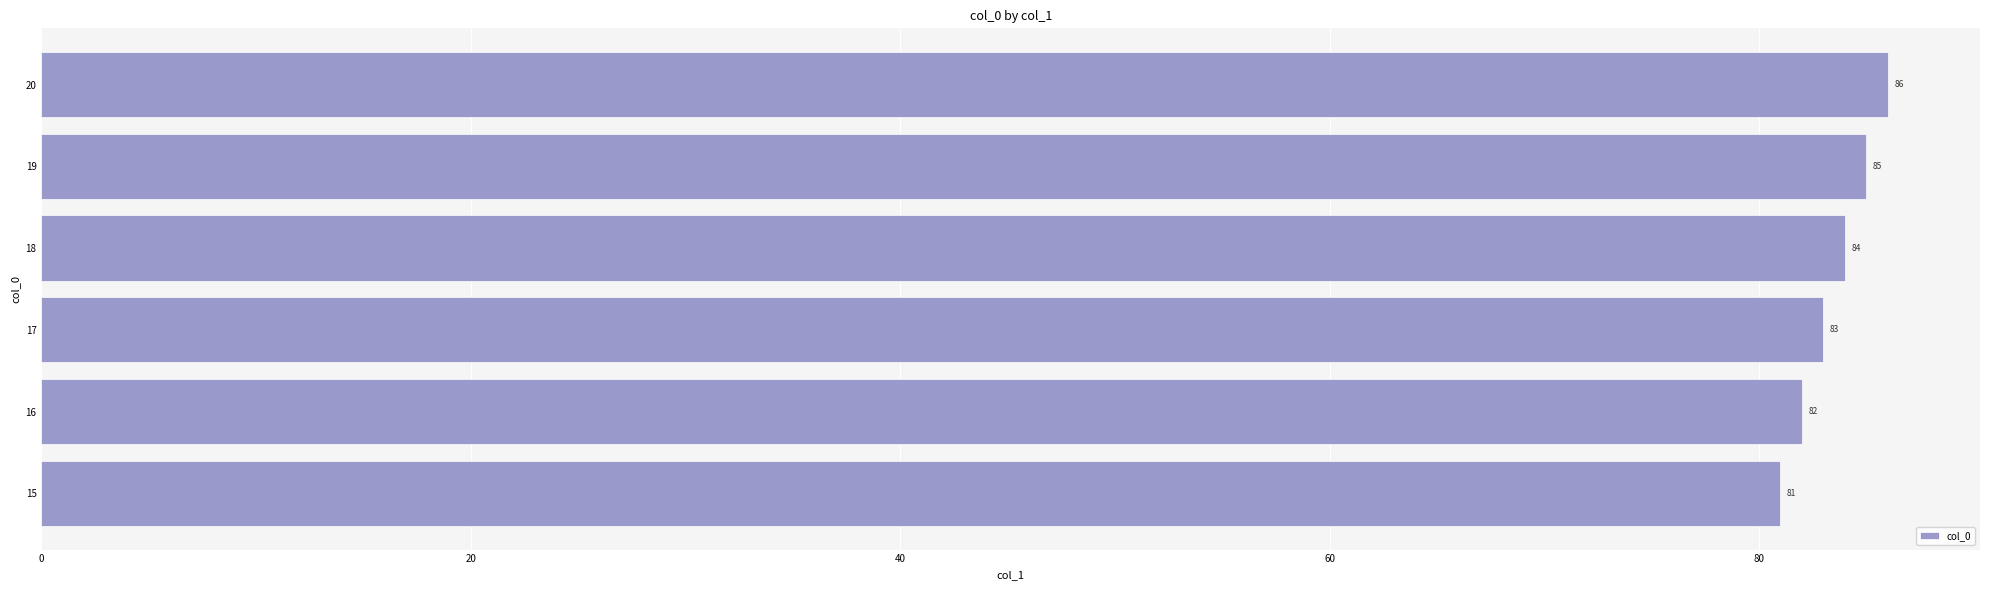

Are the bars horizontal?

Yes